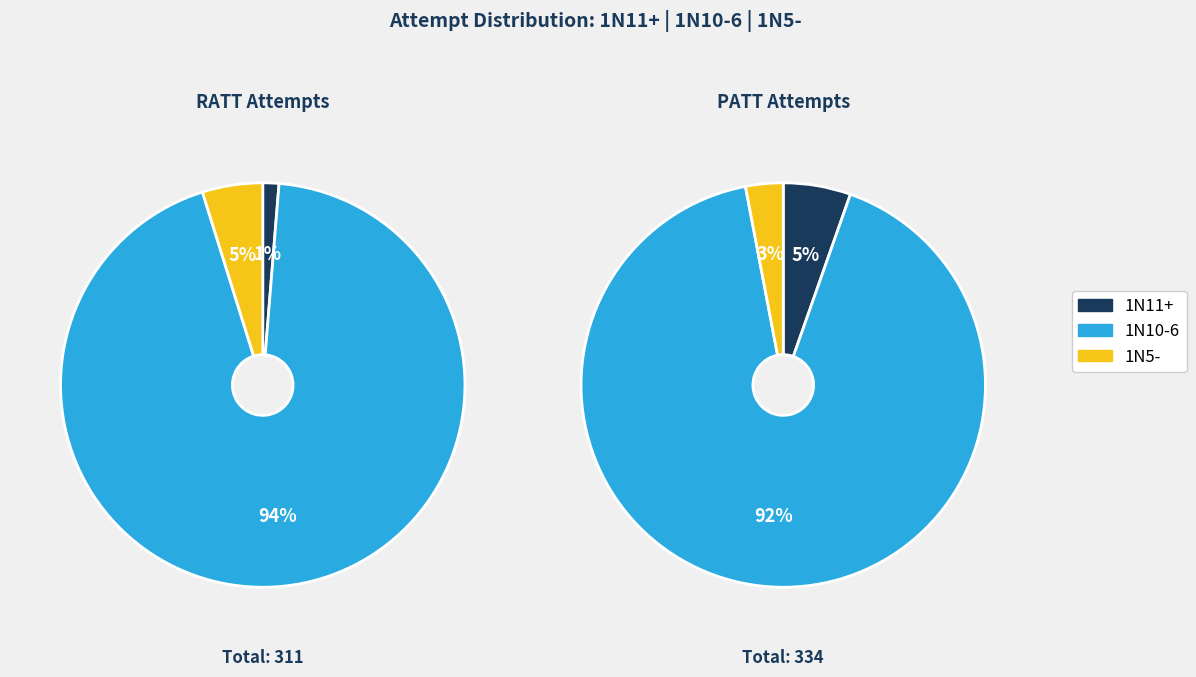

To the nearest percent, what is the combined percentage of 1N5- and 1N10-6?

99%